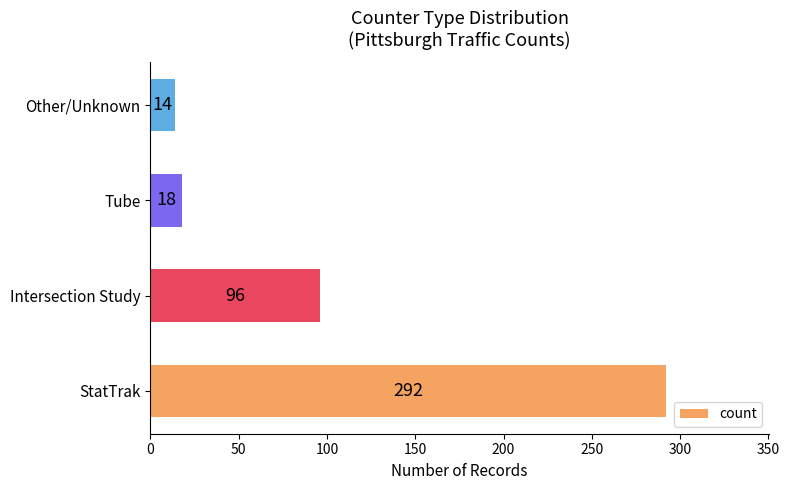

What is the change in value from StatTrak to Tube?

-274